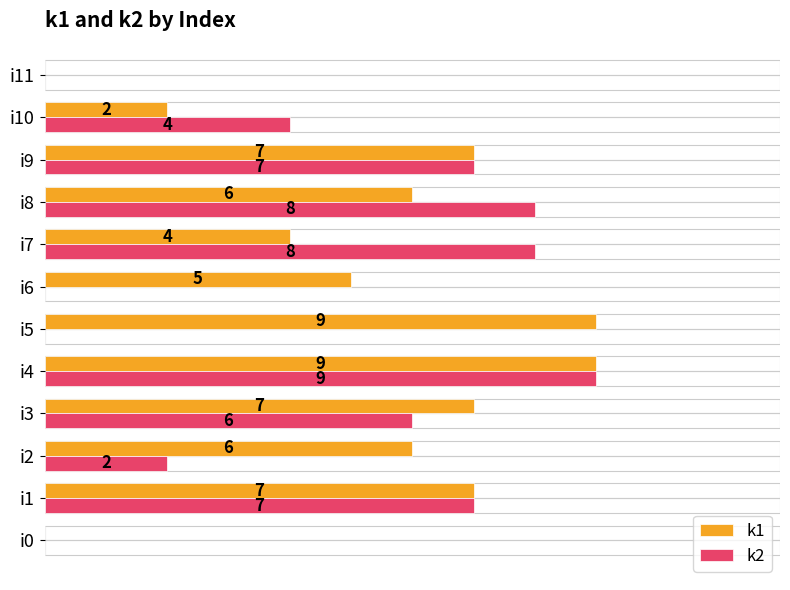

Which series changed the most between i5 and i8?

k2